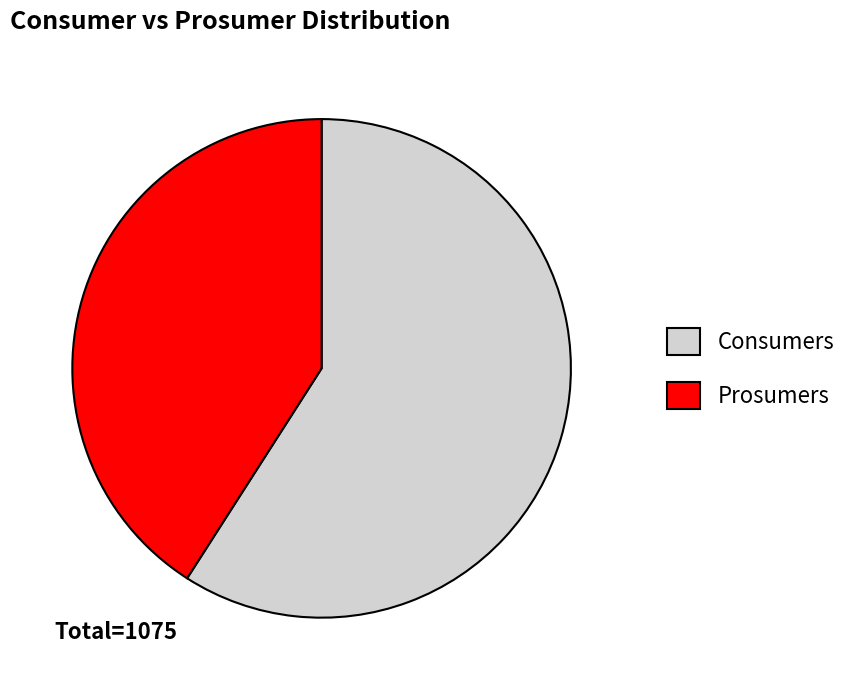

Rank the categories by value from lowest to highest.

Prosumers, Consumers